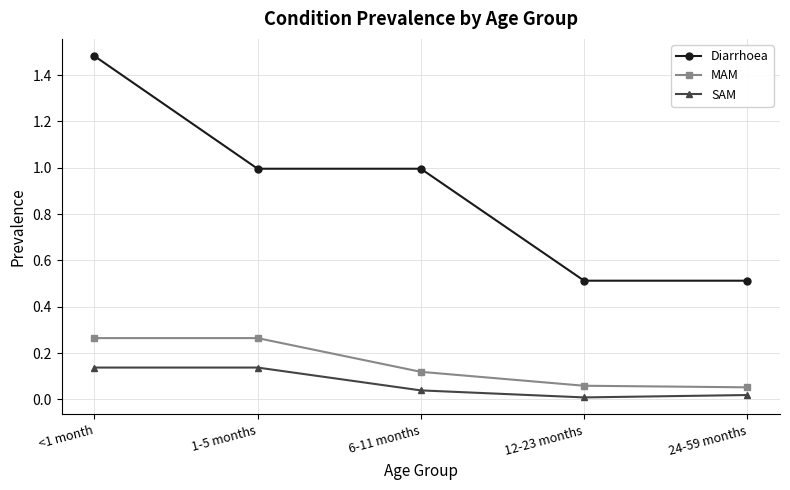

What are all the series names shown in the legend?

Diarrhoea, MAM, SAM